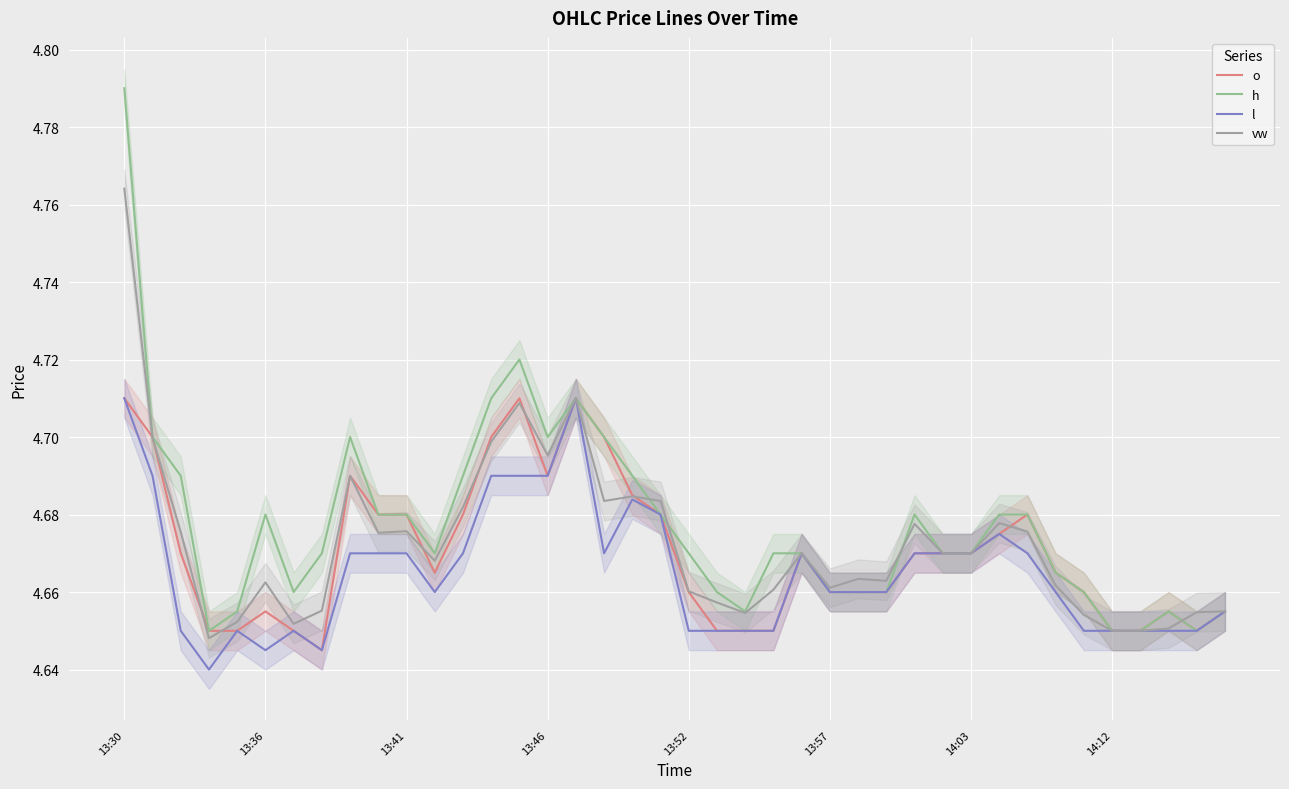

Is the value of l at 26 greater than the value of h at 13?

No